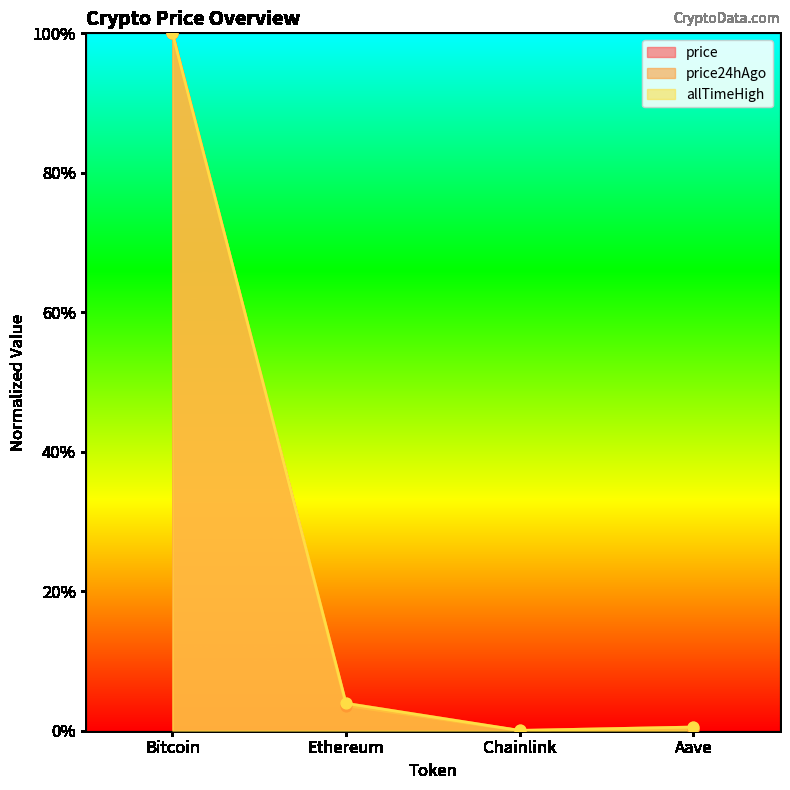

Which series contains the highest Y value?

price